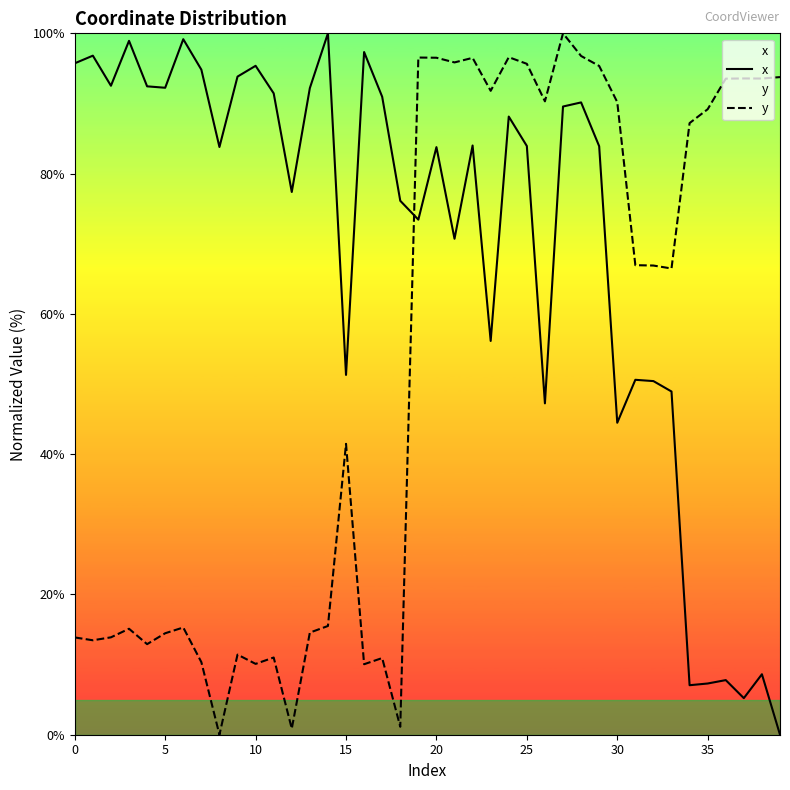

After their last crossing, which series has the higher values: y or x?

y